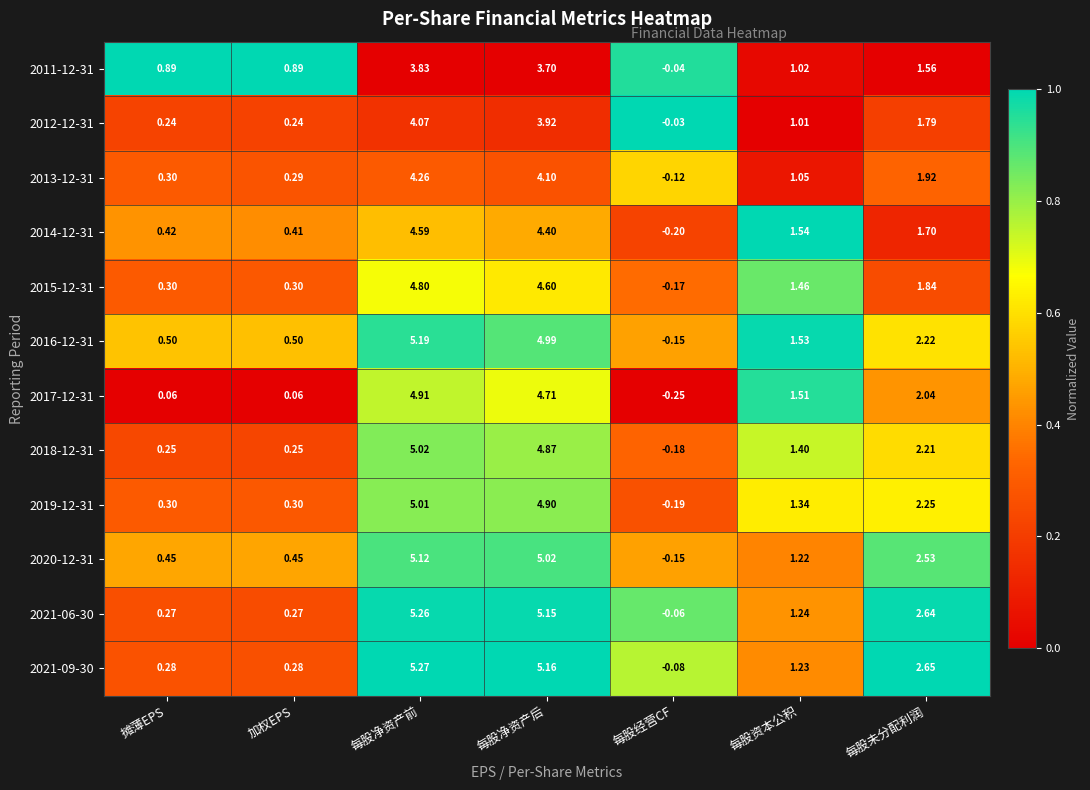

Is the value of 2020-12-31 at 每股经营CF greater than the value of 2021-09-30 at 每股未分配利润?

No